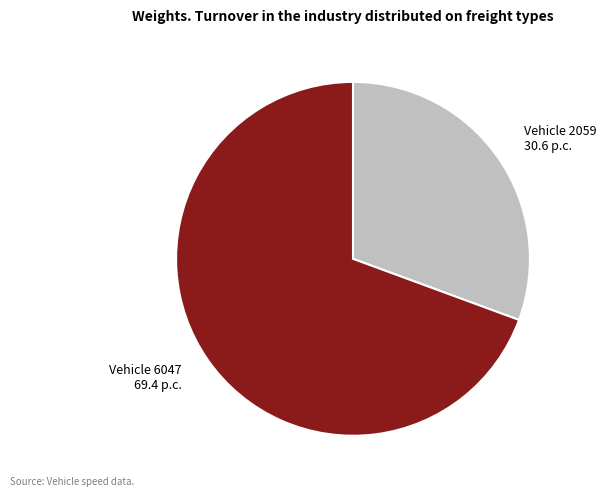

Does any single category account for the majority?

Yes